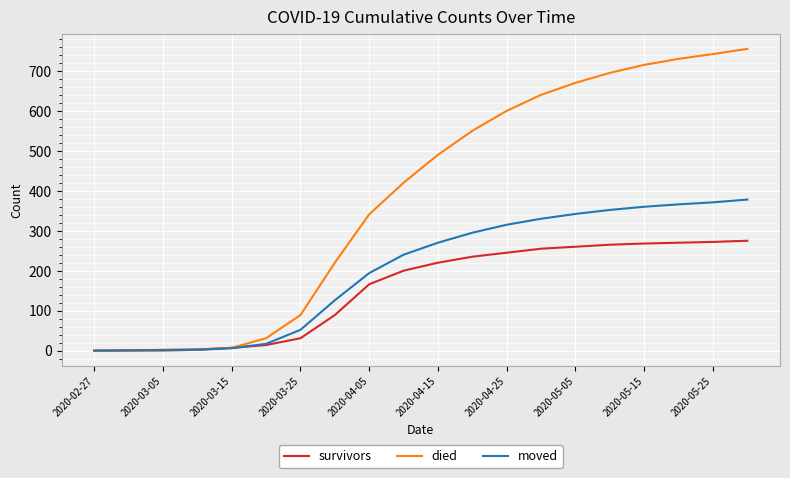

Which series has the widest spread of values?

died